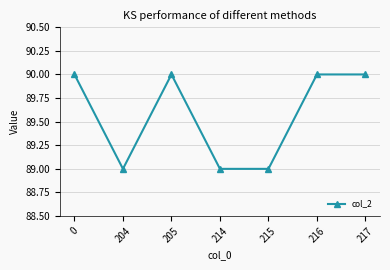

Reading right to left, extract all data points from this chart.

90	90	89	89	90	89	90